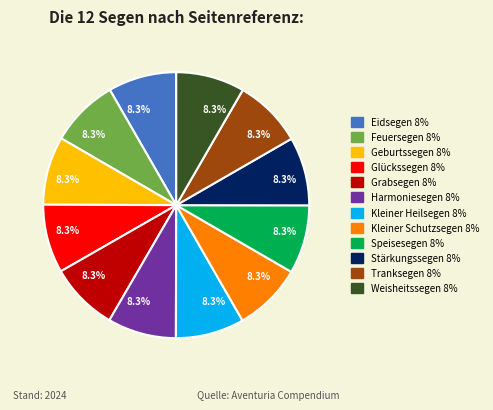

Does any single category account for the majority?

No